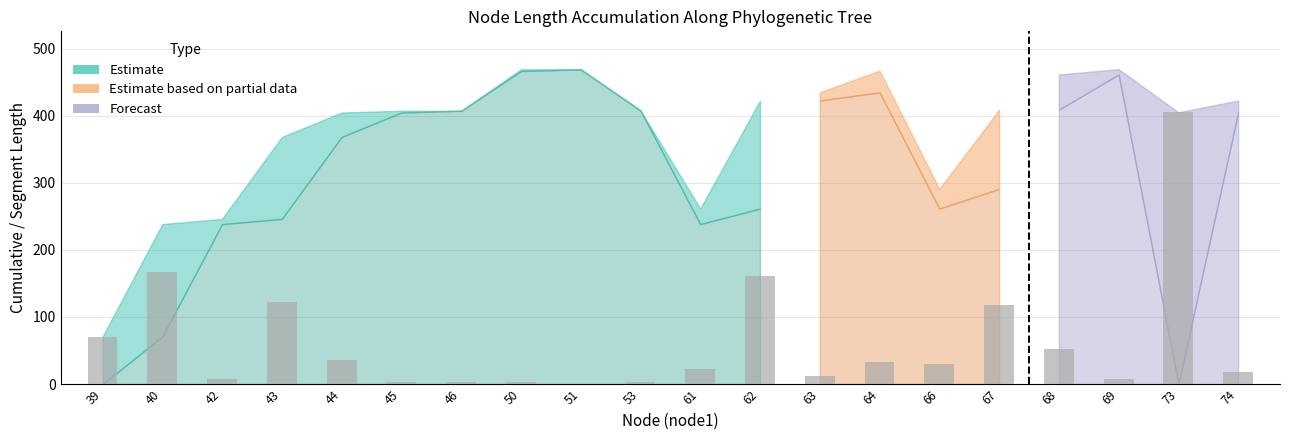

What is the sum of all values?

1275.5